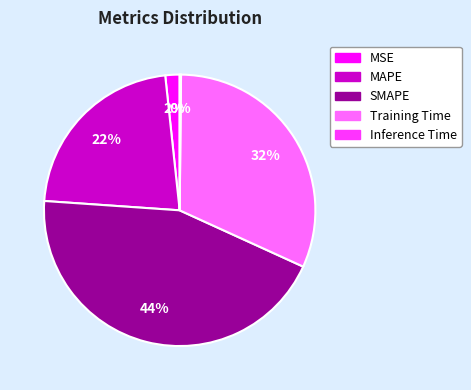

Between MSE and SMAPE, which is larger?

SMAPE